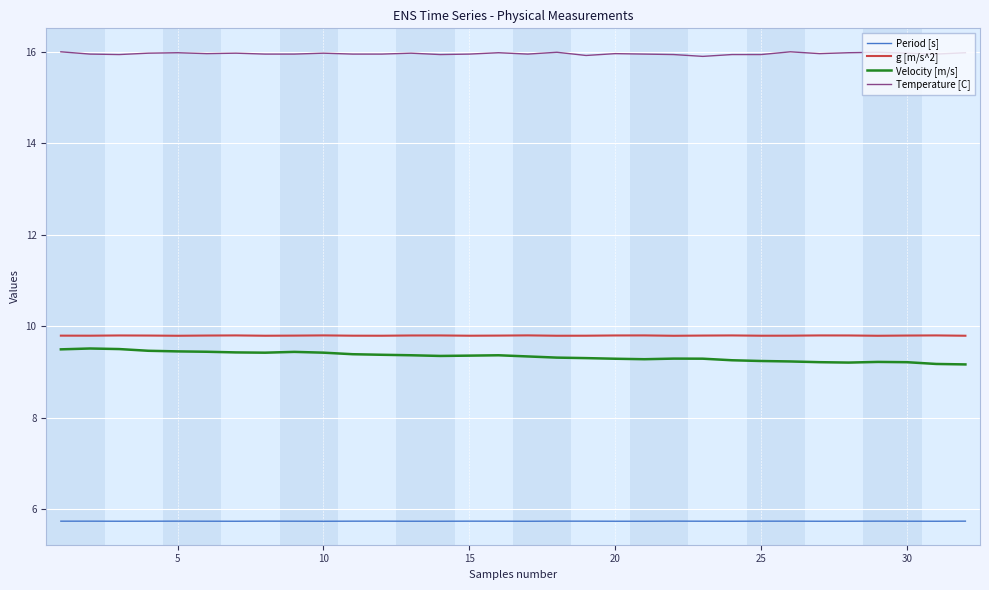

What is the difference between the second highest and second lowest values in the Temperature [C] series?

0.1